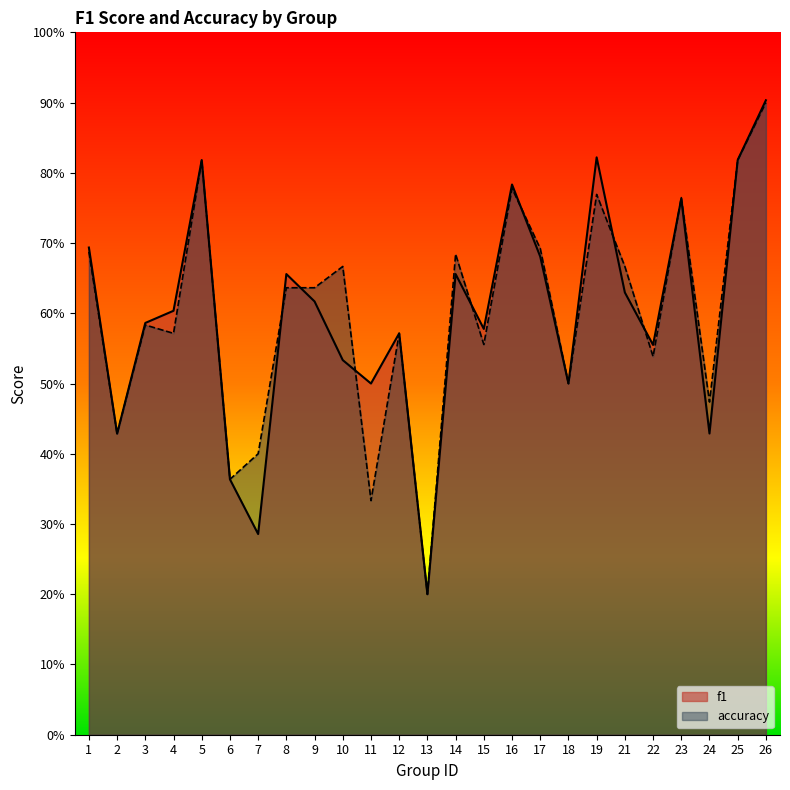

True or false: accuracy and f1 intersect in this chart.

True